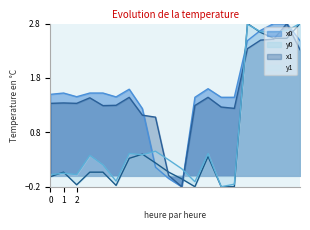

At which category is the sum across all series the highest?

18